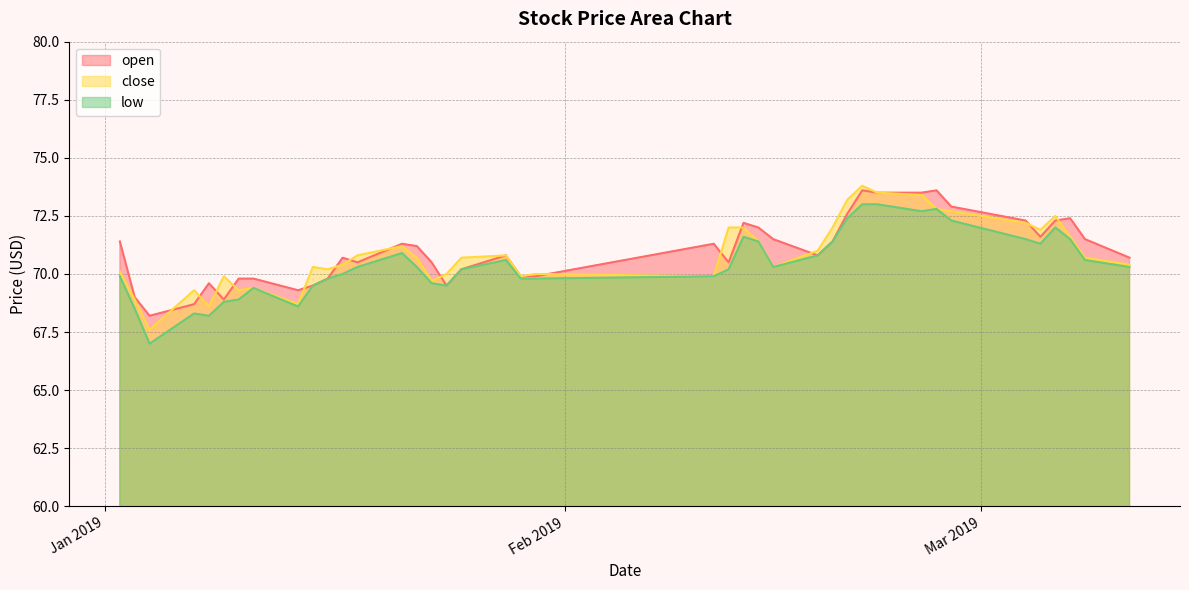

How many data points does each series have?

40